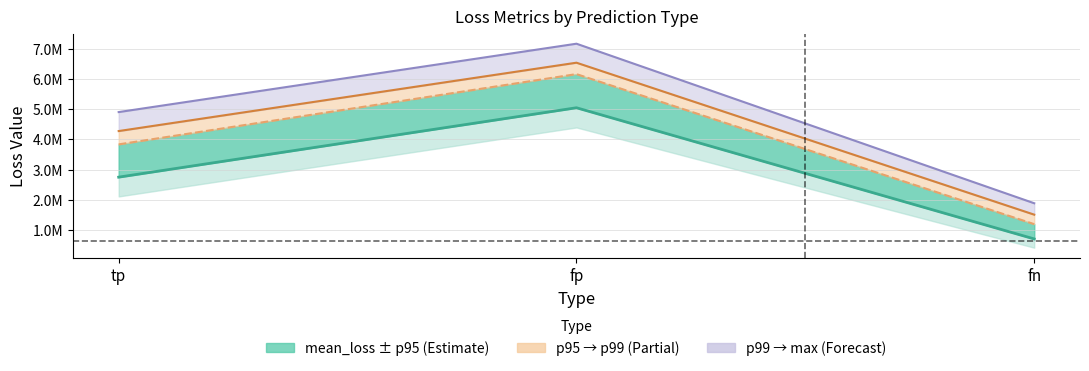

Rank the series by their average value, from highest to lowest.

max_loss, p99, p95, mean_loss